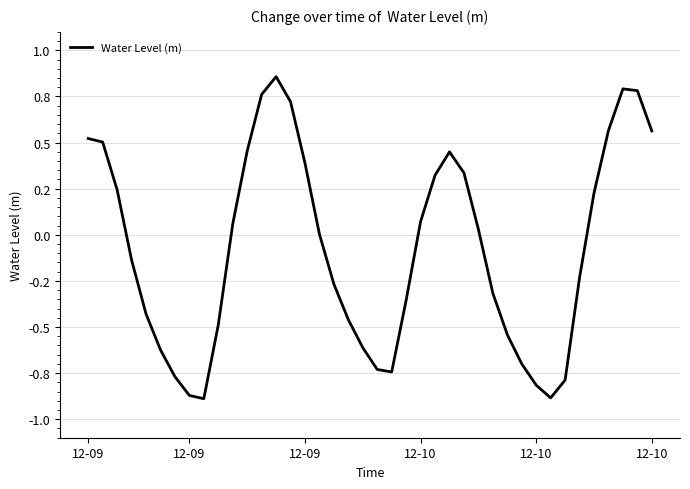

Does the chart display data point markers on the line(s)?

No